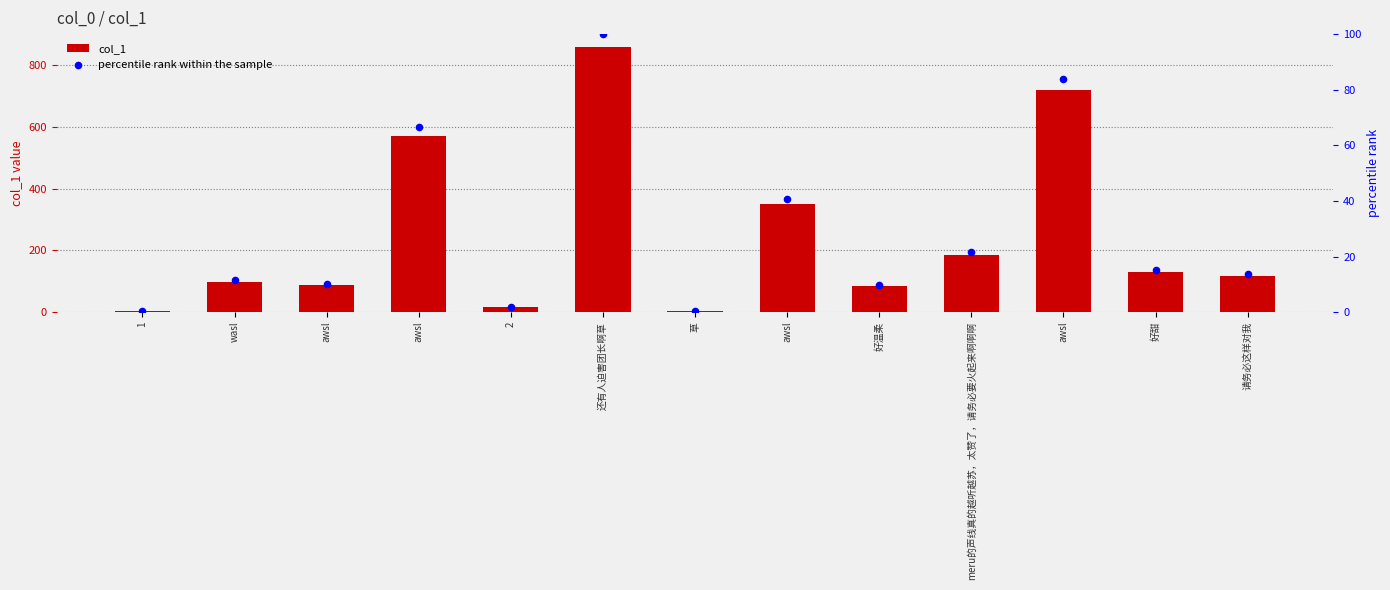

What are all the series names shown in the legend?

col_1, percentile rank within the sample